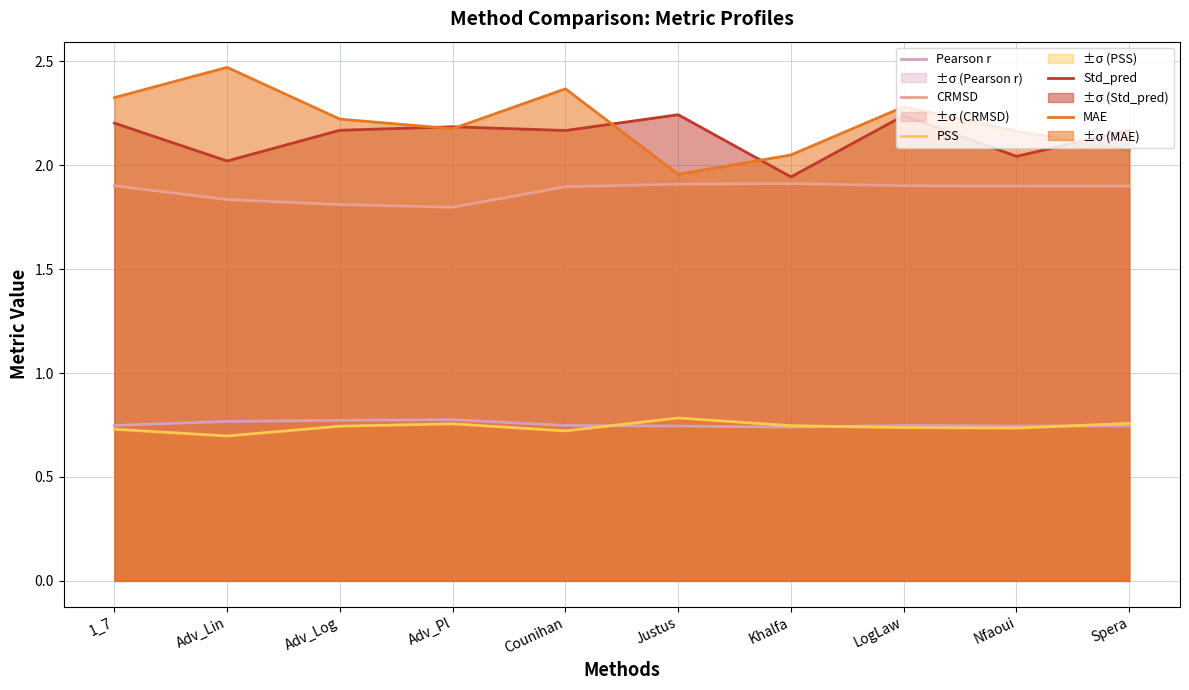

The Std_pred series shows 1.2 at Counihan. True or false?

False